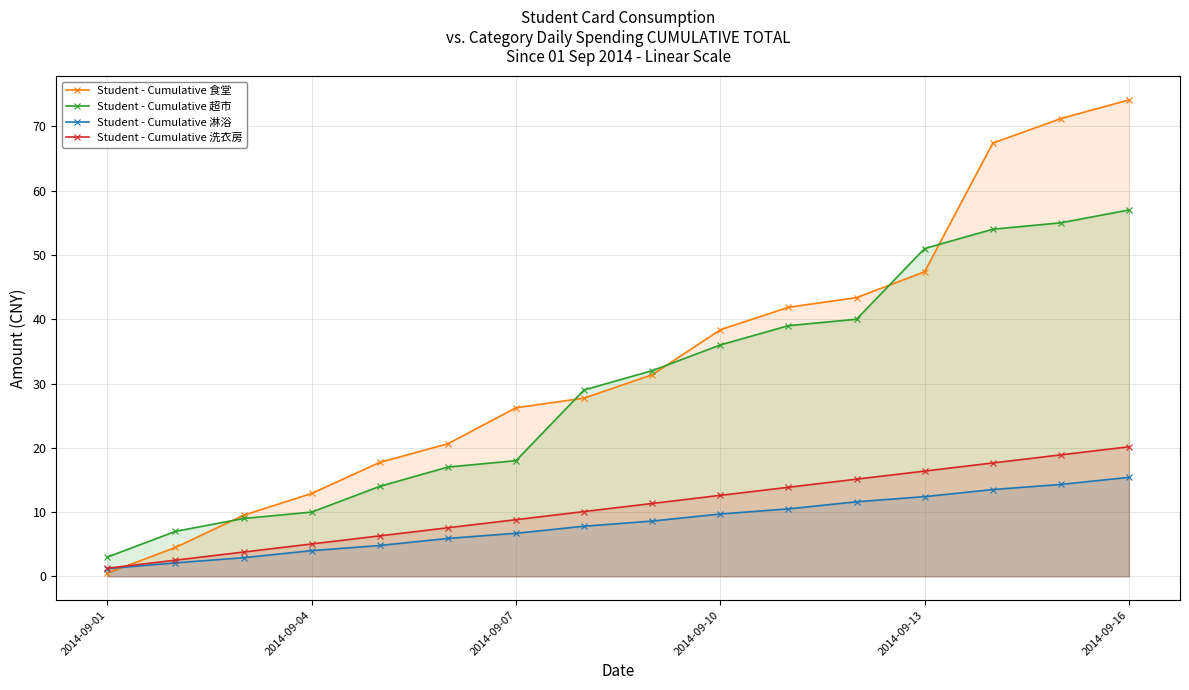

True or false: Student - Cumulative 超市 has a value of 10.0 at 2014-09-04.

True